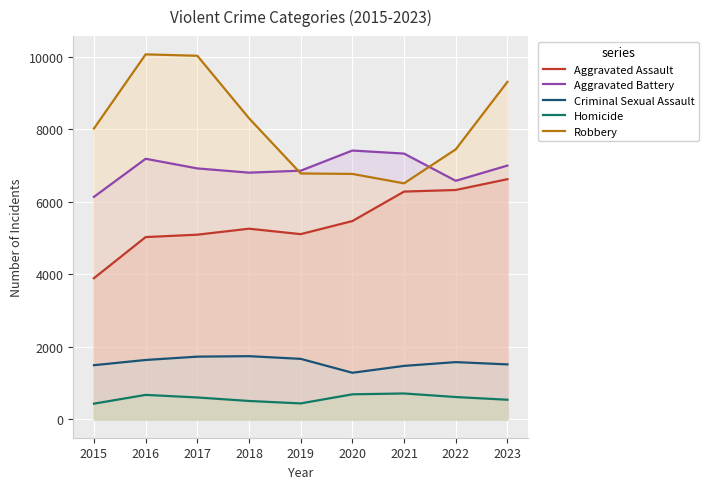

What are all the series names shown in the legend?

Aggravated Assault, Aggravated Battery, Criminal Sexual Assault, Homicide, Robbery